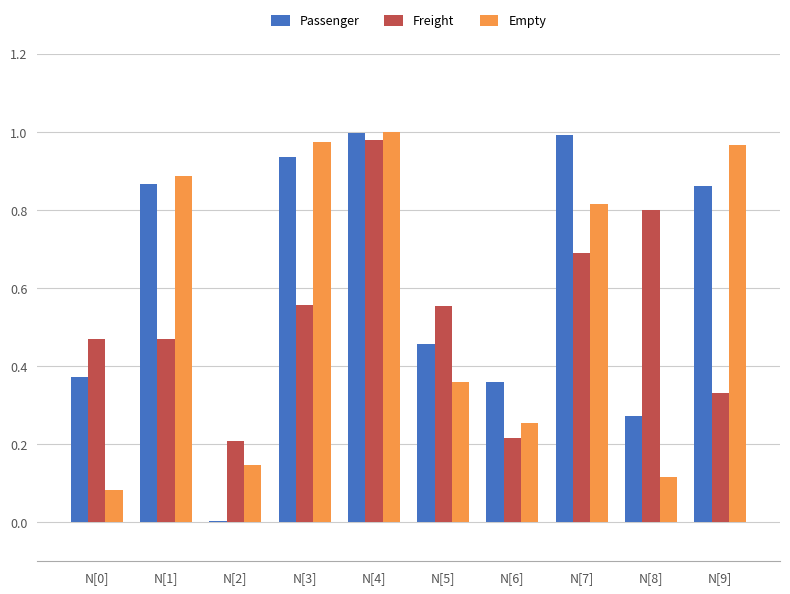

What is the sum of all Freight values?

5.3